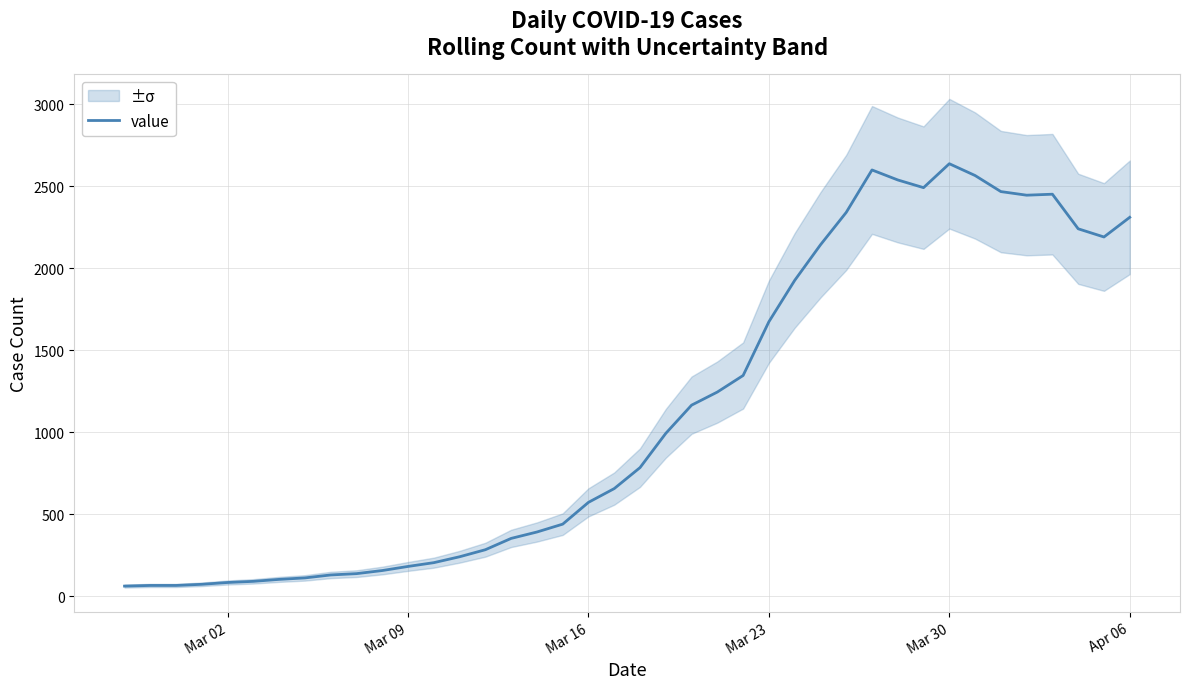

What is the maximum value shown in the chart?

2638